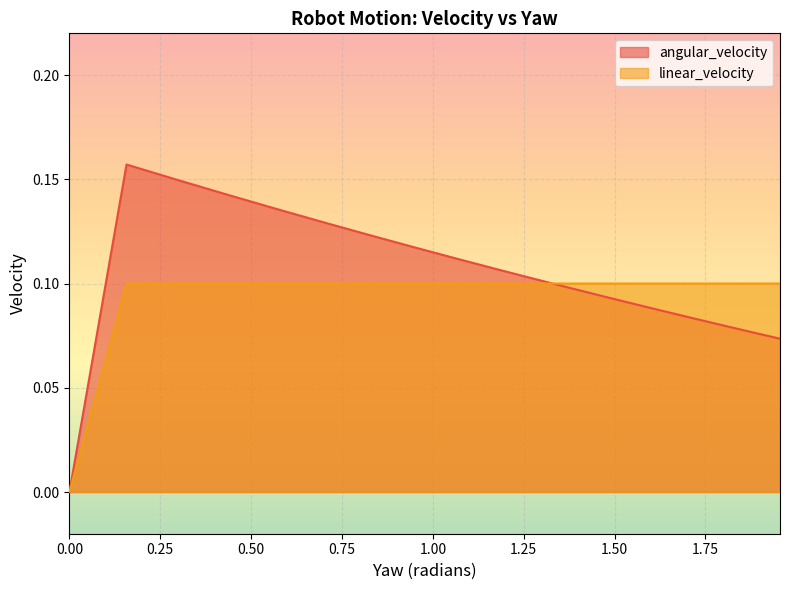

How many interior local peaks does the angular_velocity series have?

1